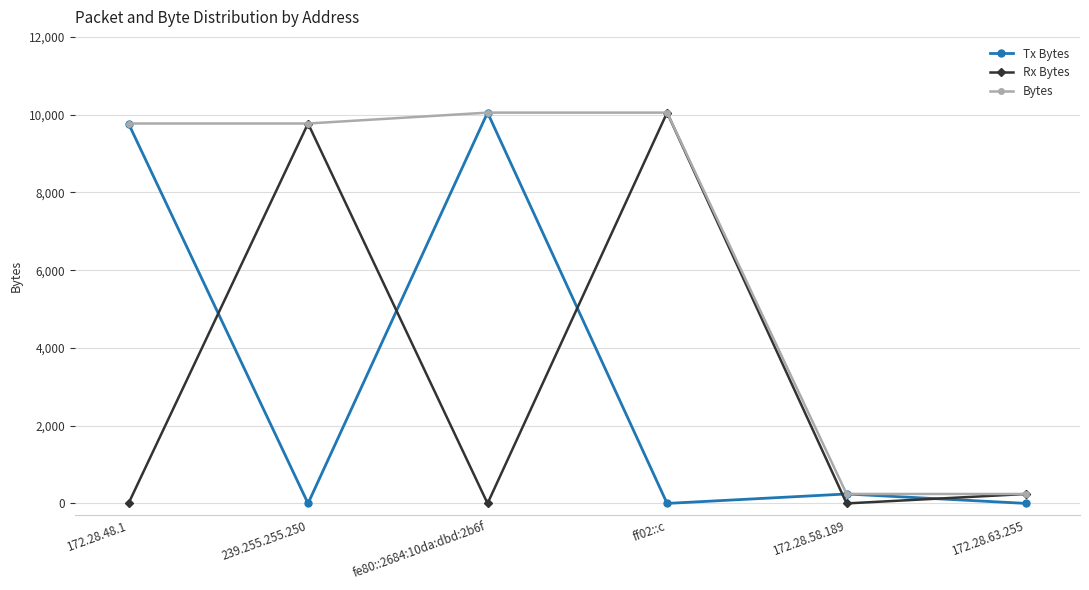

What is the total value across all series at fe80::2684:10da:dbd:2b6f?

20104